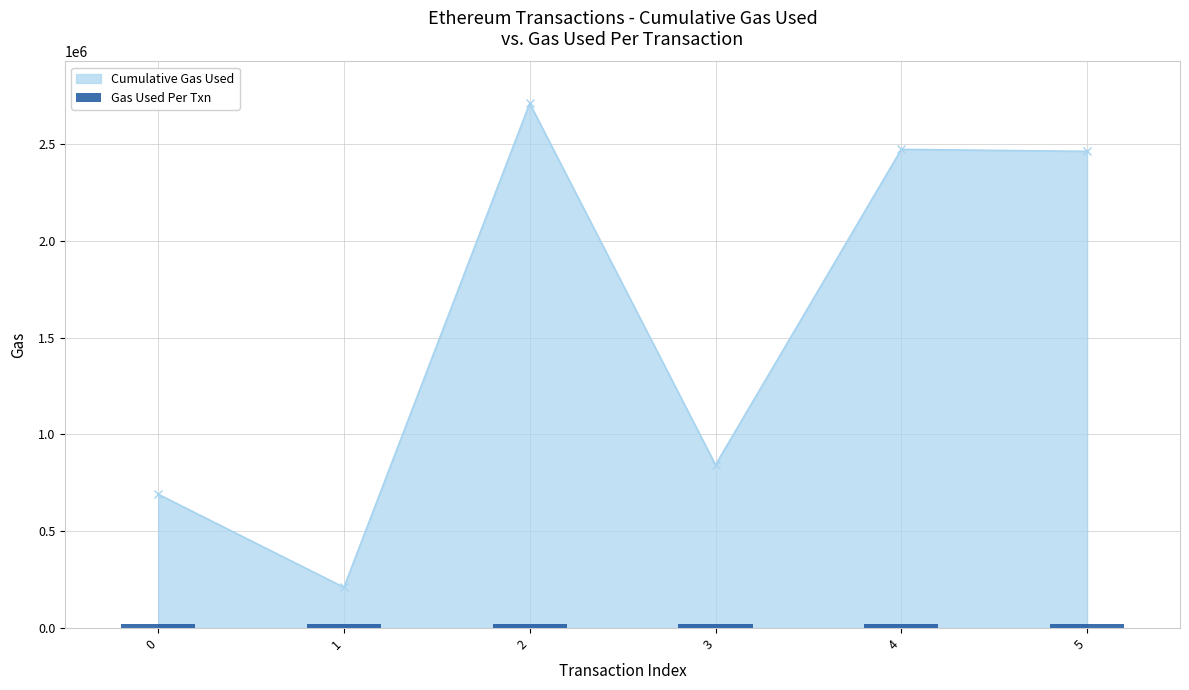

List the labels in order of value, largest first.

2, 4, 5, 3, 0, 1